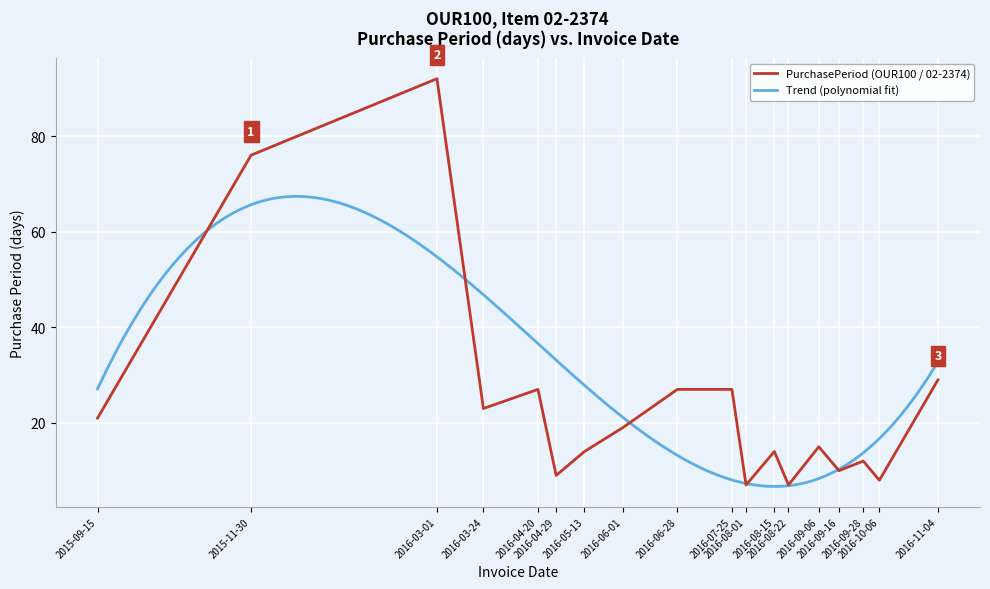

What is the change in value from 2016-03-01 to 2016-09-16?

-82